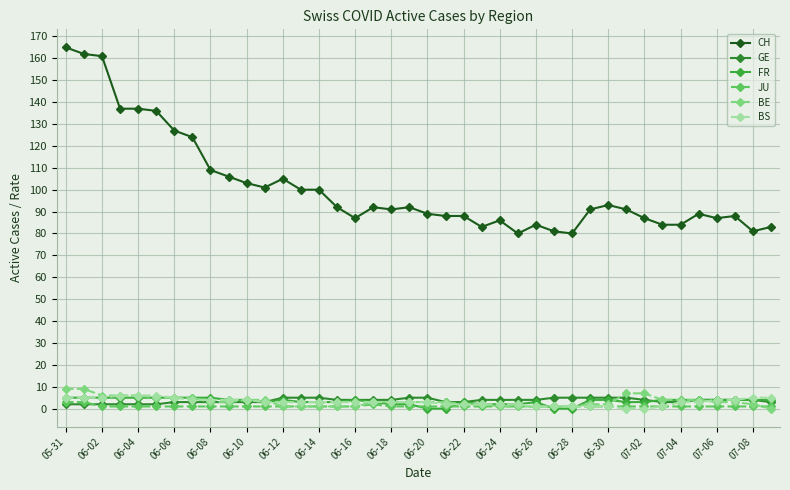

How many interior local peaks does the JU series have?

1